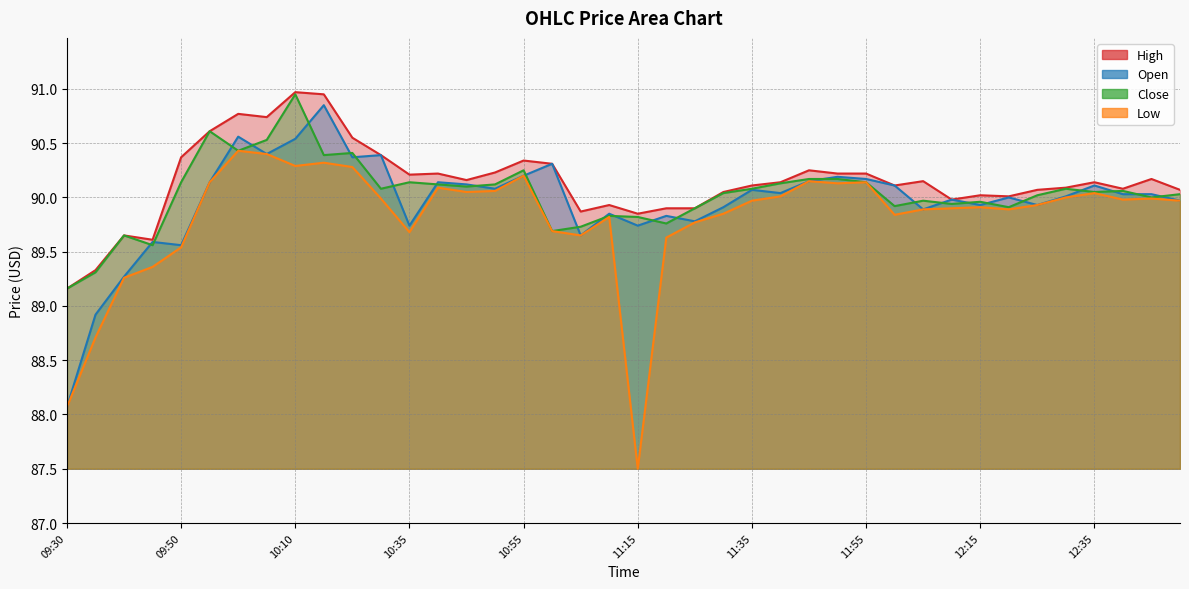

The Low series shows 90.1 at 10:40. True or false?

True